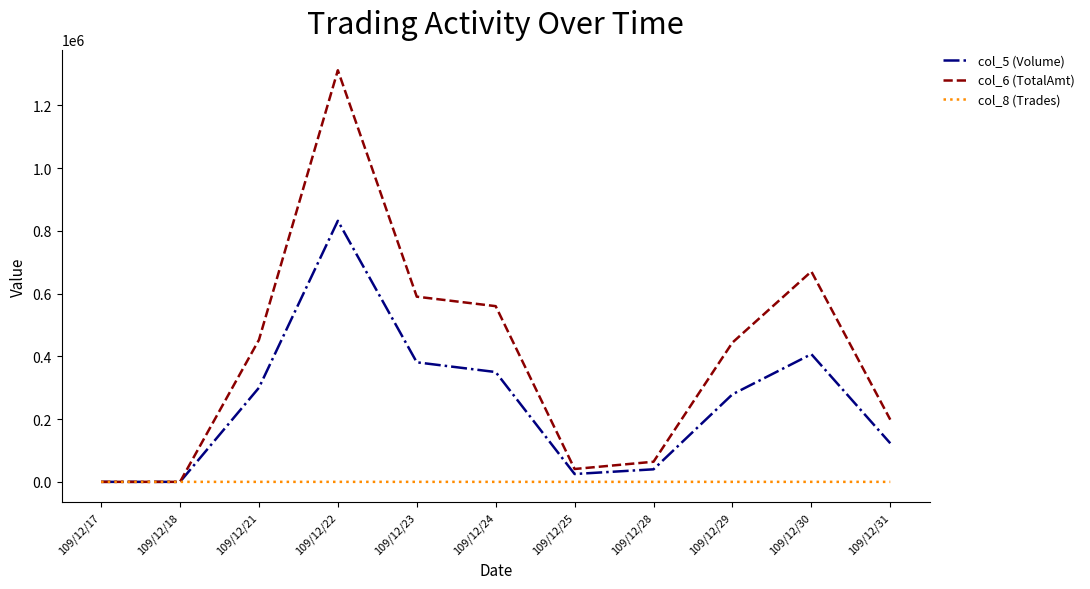

Which series has the largest total across all categories?

col_6 (TotalAmt)